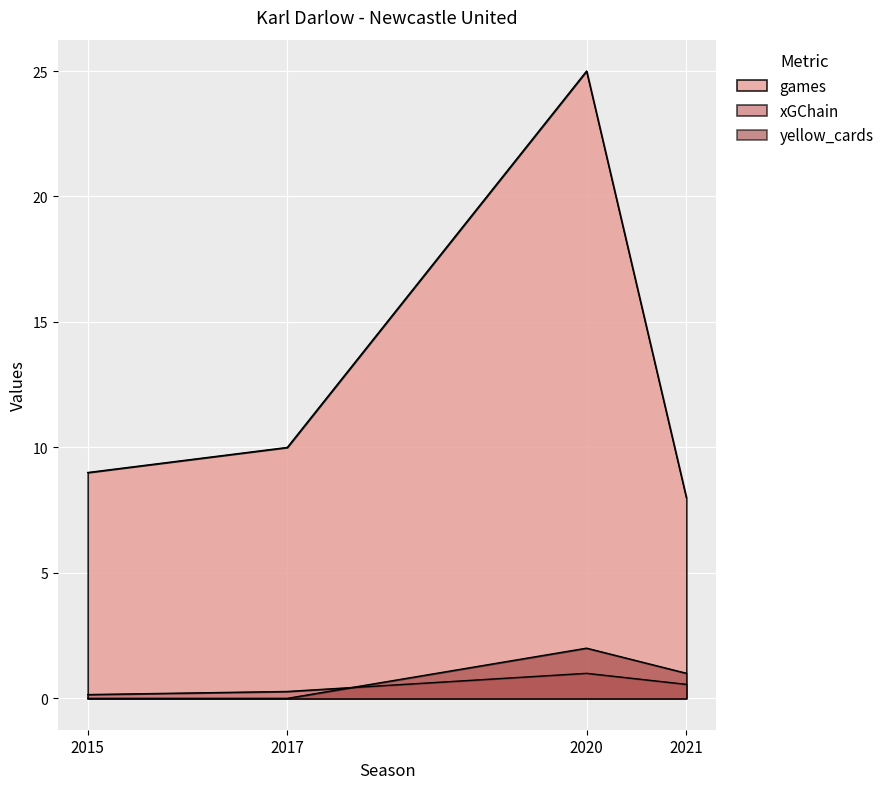

Where does the games series first go above 10?

2020